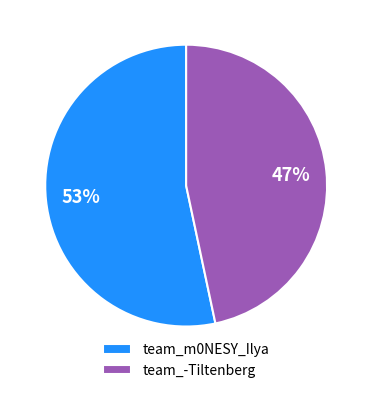

Which slice is the smallest?

team_-Tiltenberg